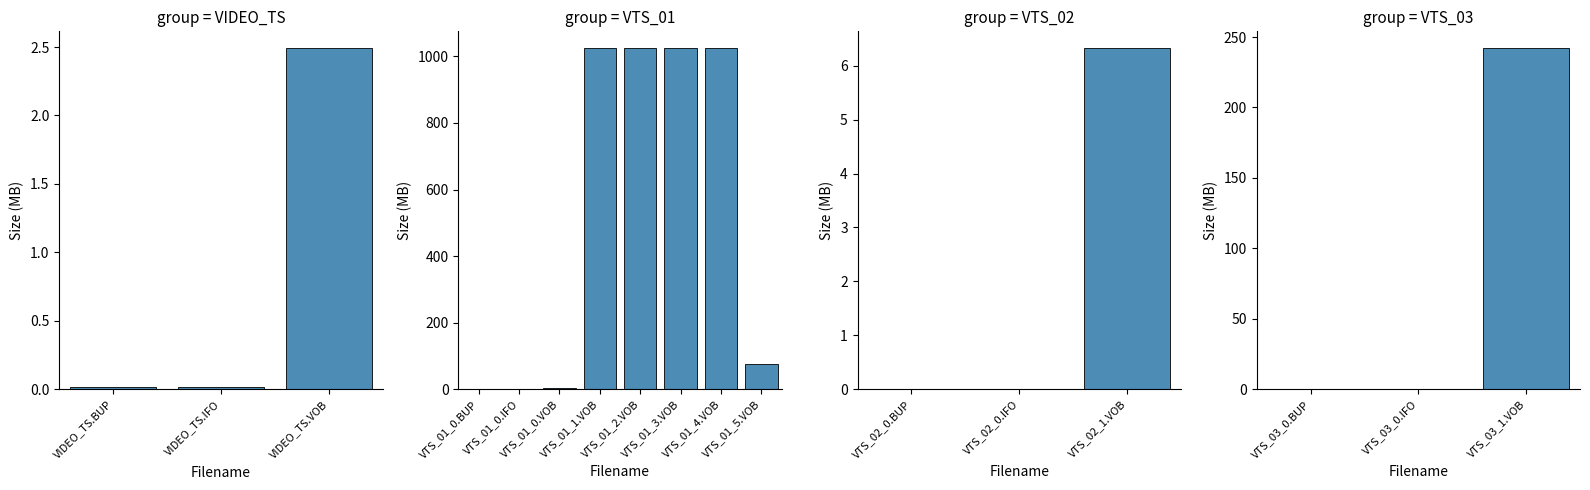

Rank the categories by value from highest to lowest.

/VTS_01_1.VOB, /VTS_01_2.VOB, /VTS_01_3.VOB, /VTS_01_4.VOB, /VTS_03_1.VOB, /VTS_01_5.VOB, /VTS_02_1.VOB, /VTS_01_0.VOB, /VIDEO_TS.VOB, /VTS_01_0.BUP, /VTS_01_0.IFO, /VIDEO_TS.BUP, /VIDEO_TS.IFO, /VTS_02_0.BUP, /VTS_02_0.IFO, /VTS_03_0.BUP, /VTS_03_0.IFO